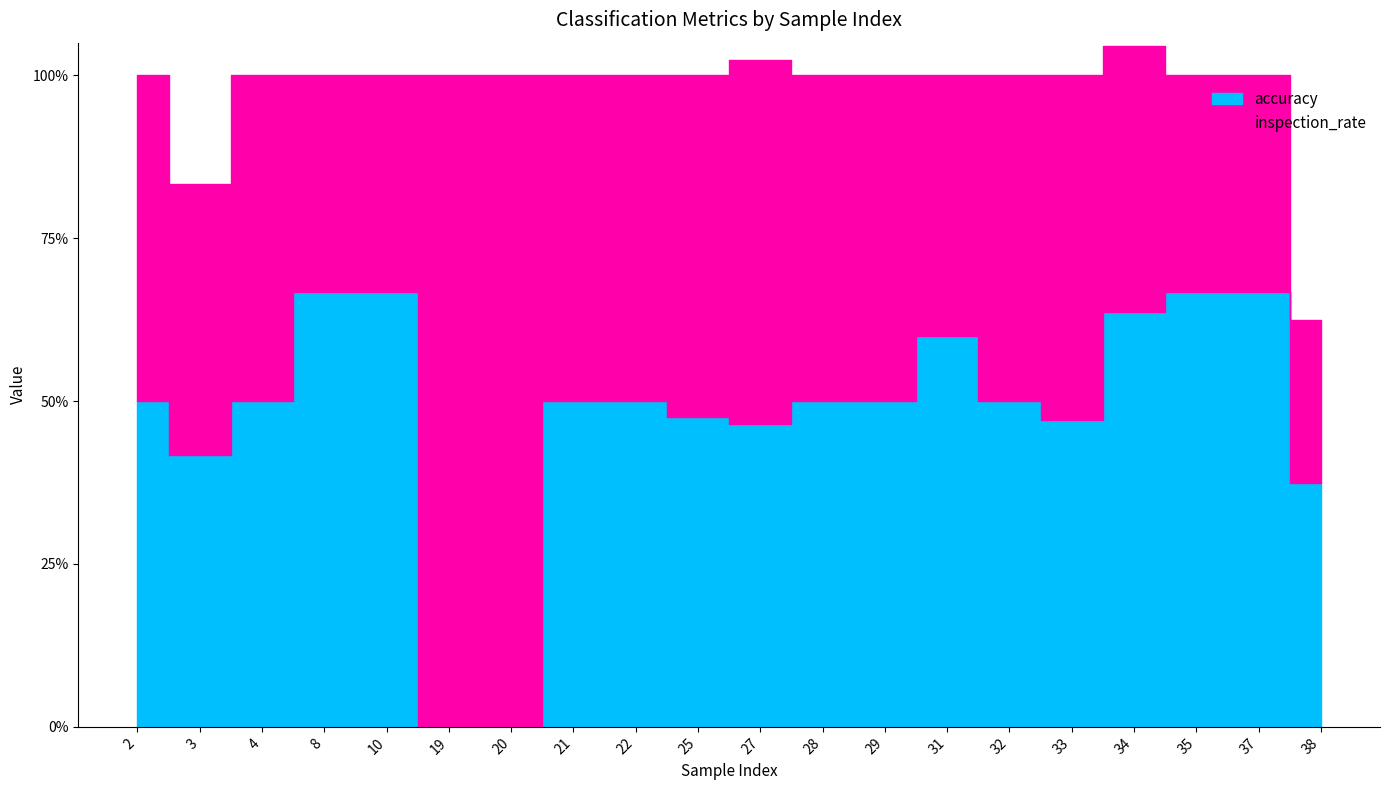

True or false: accuracy and inspection_rate cross at least once.

True